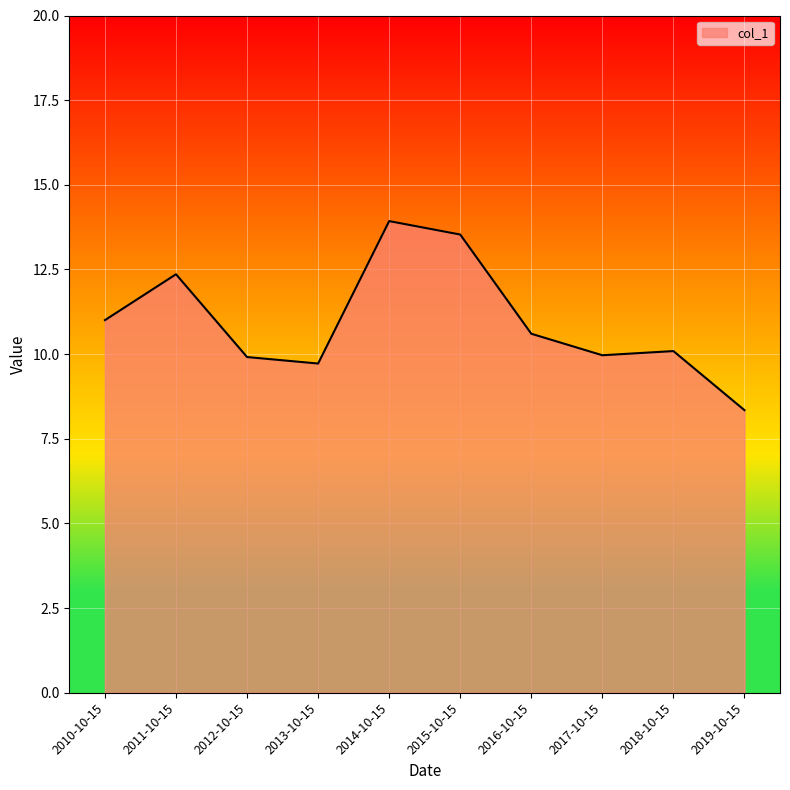

What is the difference between the maximum and minimum values?

5.6